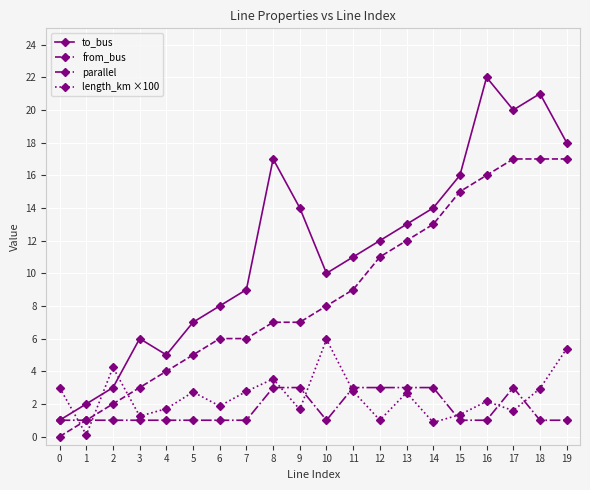

True or false: to_bus and from_bus intersect in this chart.

False